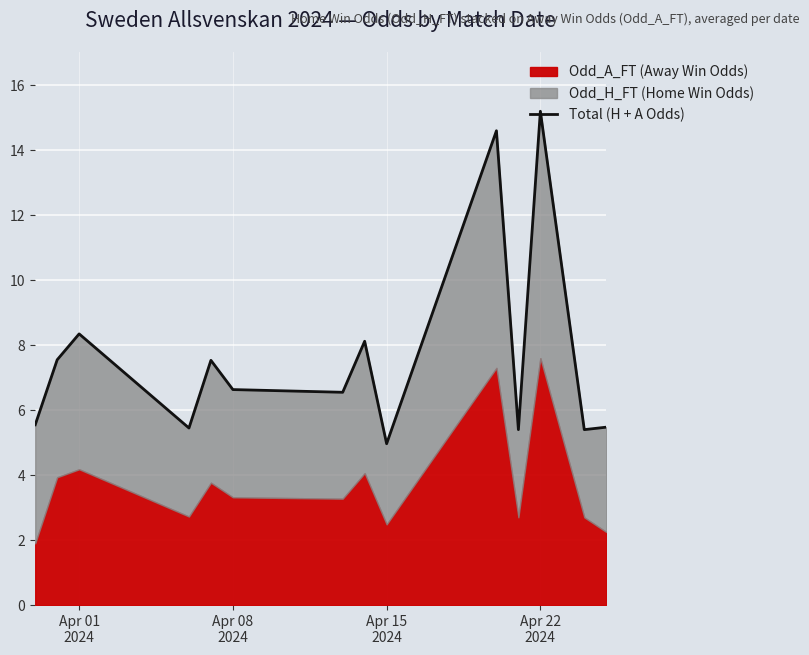

Is it true that the value at 7 is 2.1?

False